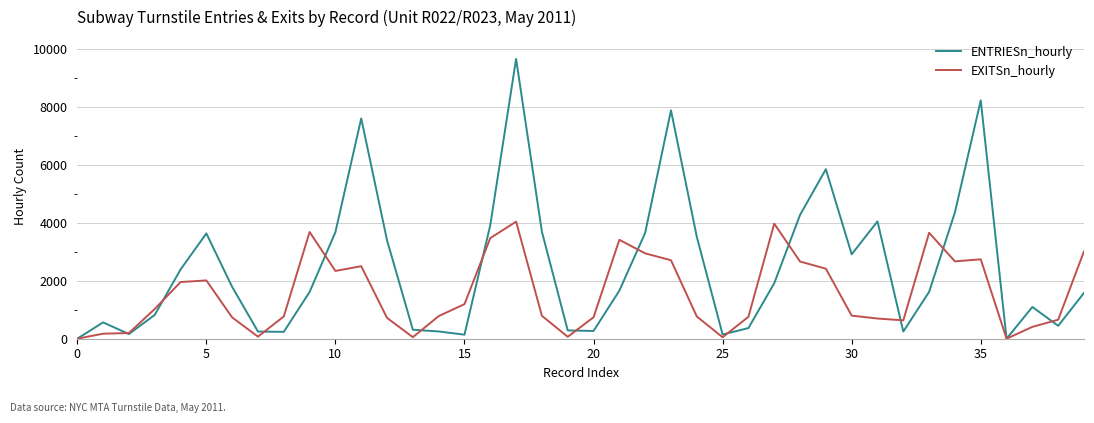

What is the maximum value shown in the chart?

9651